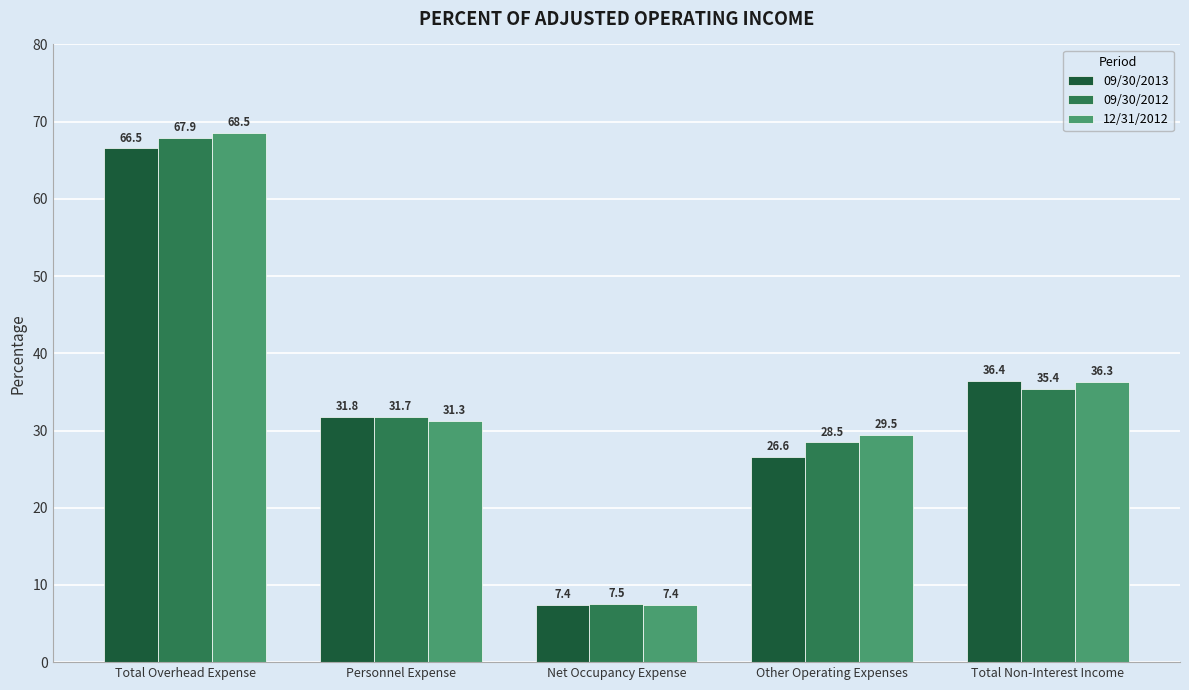

What value does the 09/30/2012 series have at Total Non-Interest Income?

35.4